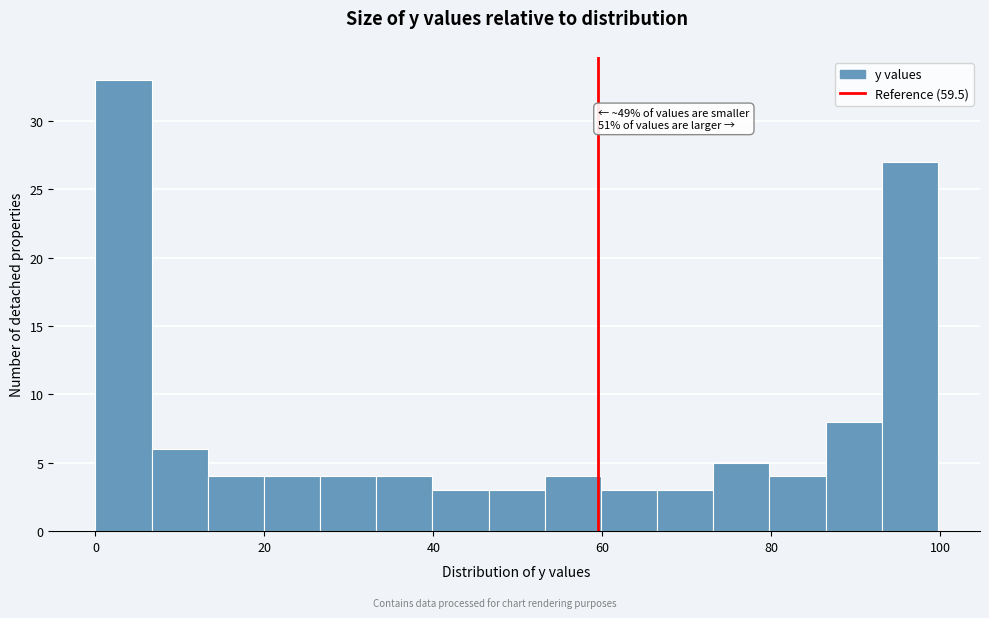

Around what value on the x-axis is the tallest bar? Give the approximate position of its centre, as read against the axis.

4